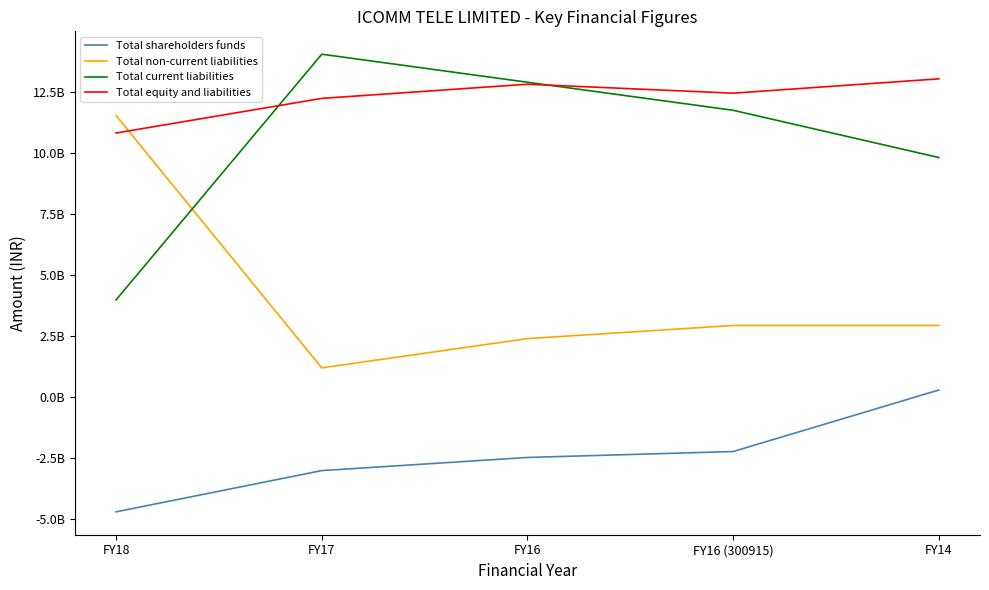

What are all the series names shown in the legend?

Total shareholders funds, Total non-current liabilities, Total current liabilities, Total equity and liabilities